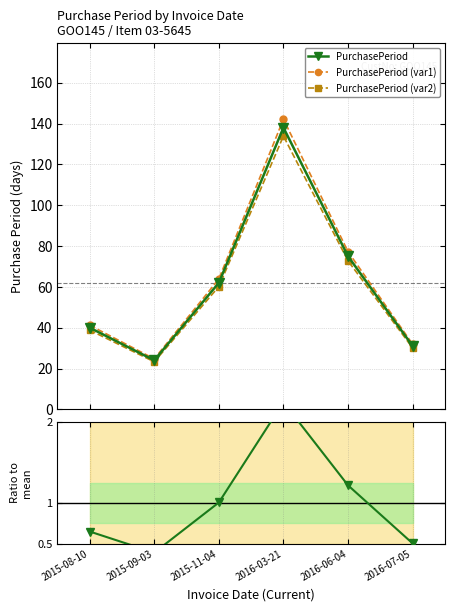

At which label is PurchasePeriod (var2) closest to 78?

2016-06-04